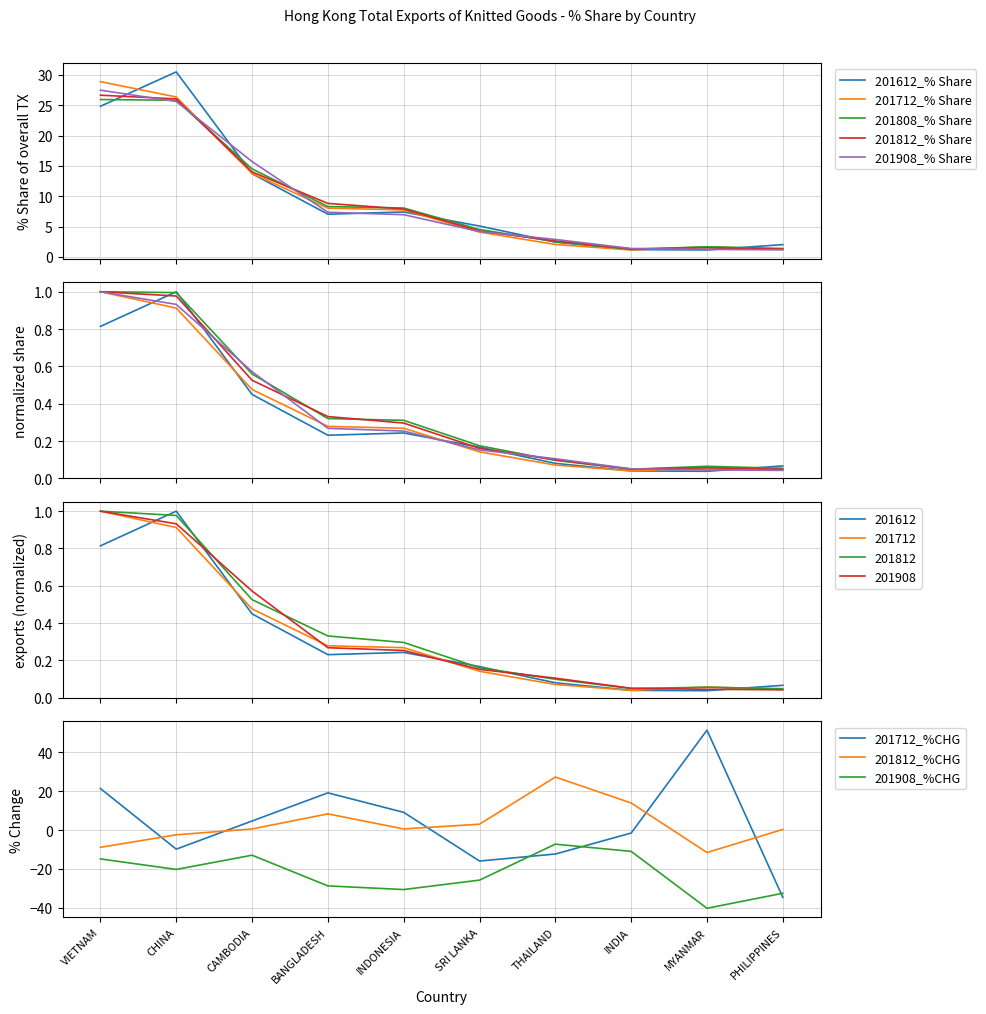

Is it true that 201712_% Share equals 26.3 at CHINA?

True